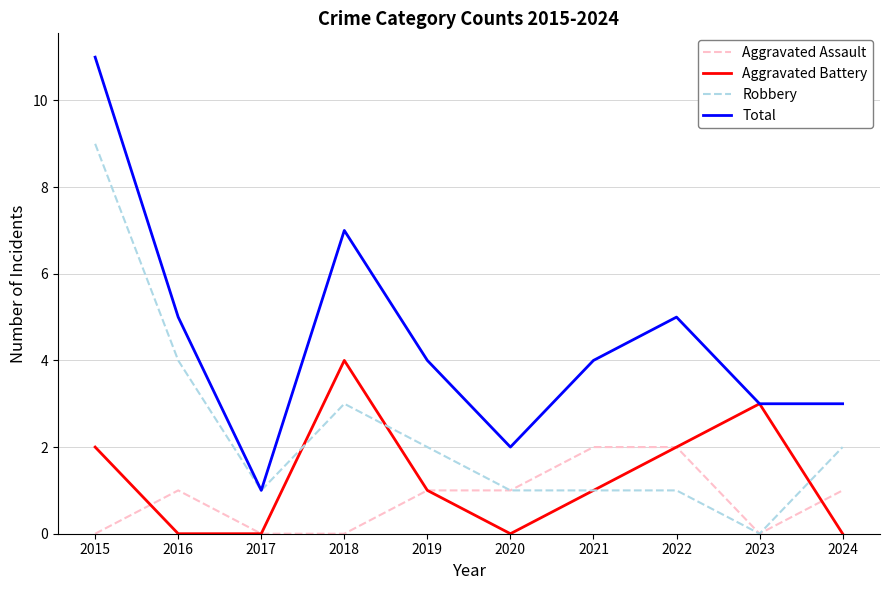

True or false: Aggravated Battery has a value of 1 at 2021.

True